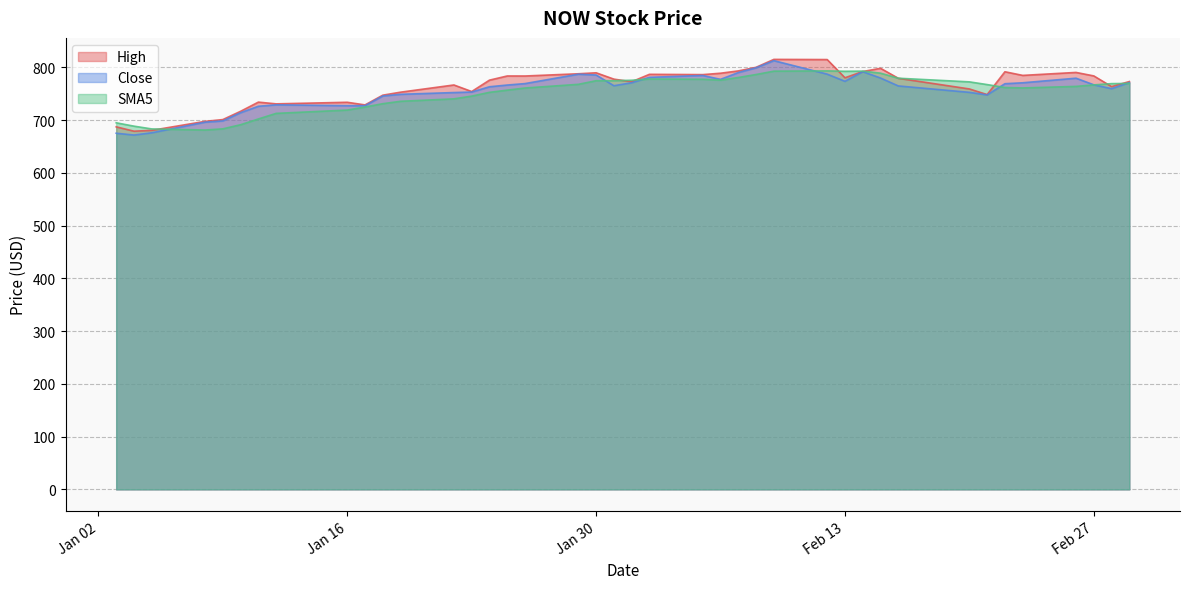

Which category has the highest value in the Close series?

2024-02-09